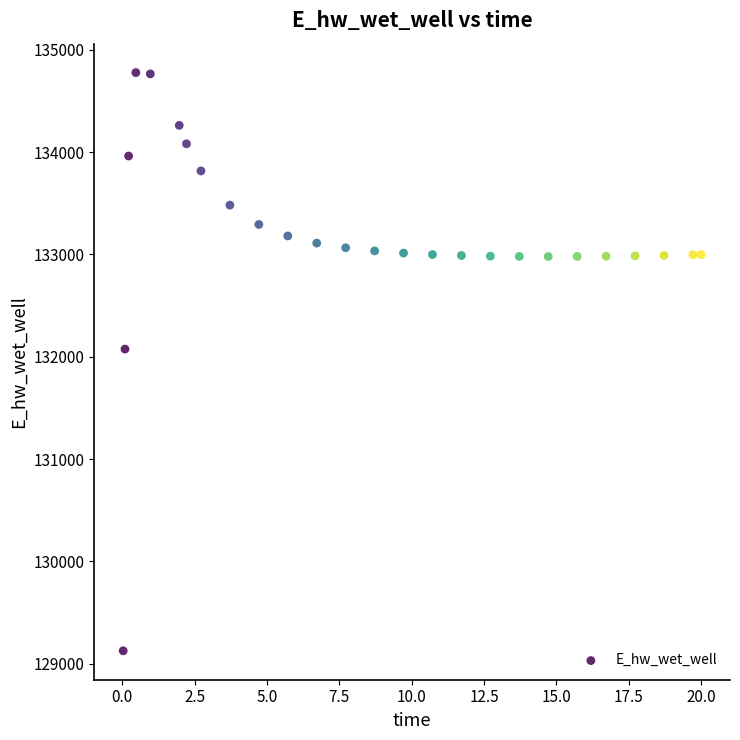

What Y value in the scatter plot is closest to 131951?

132074.6